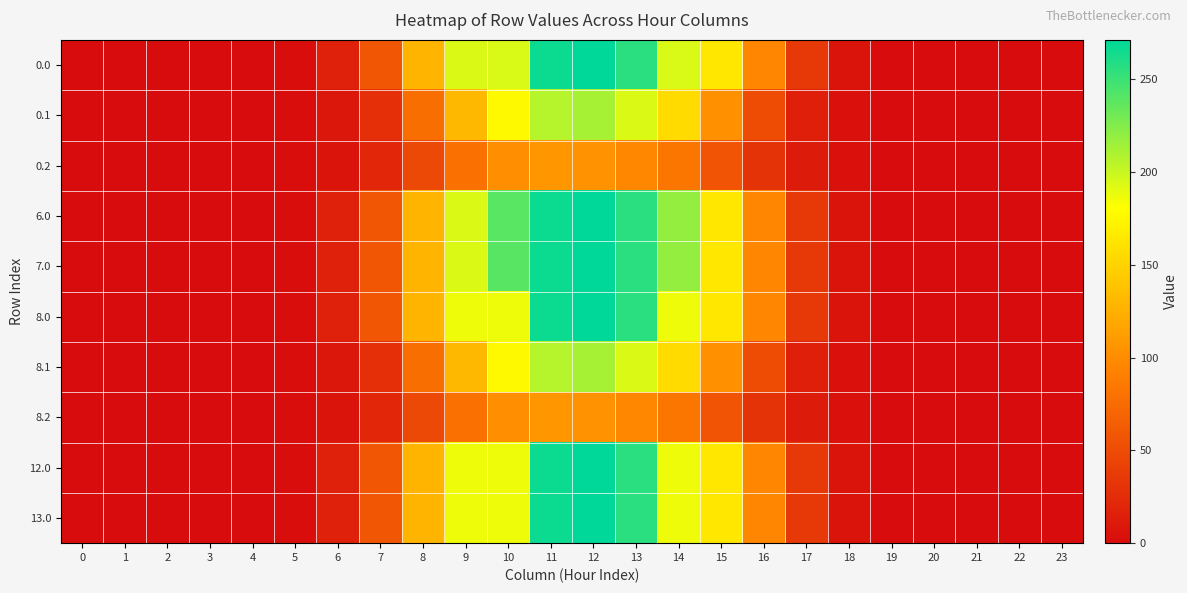

At which category does the chart reach its peak across all series?

12